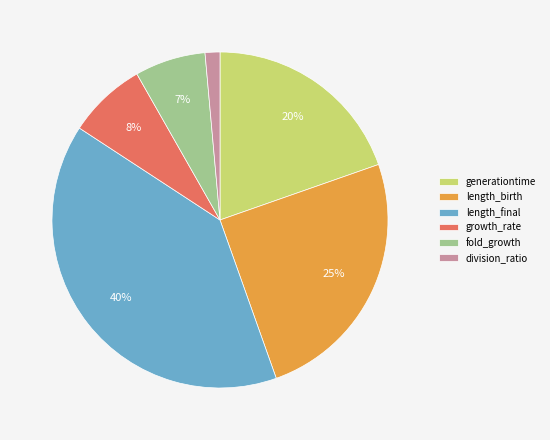

To the nearest percent, what portion does growth_rate represent?

8%